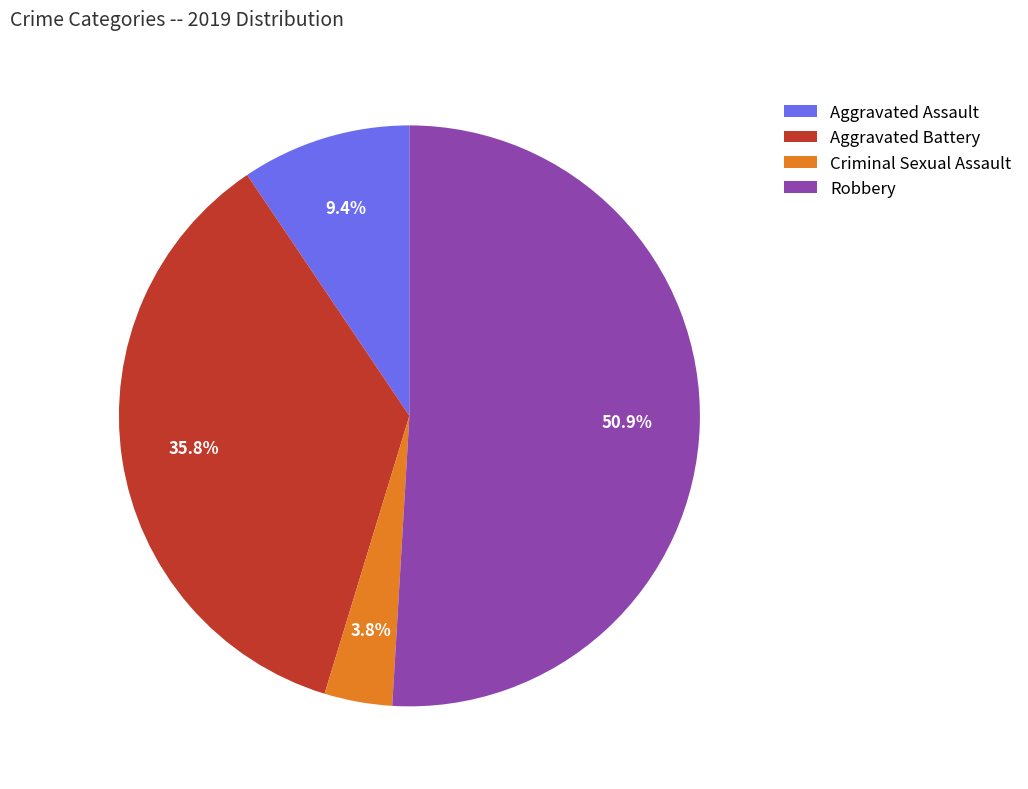

Does any single category account for the majority?

Yes